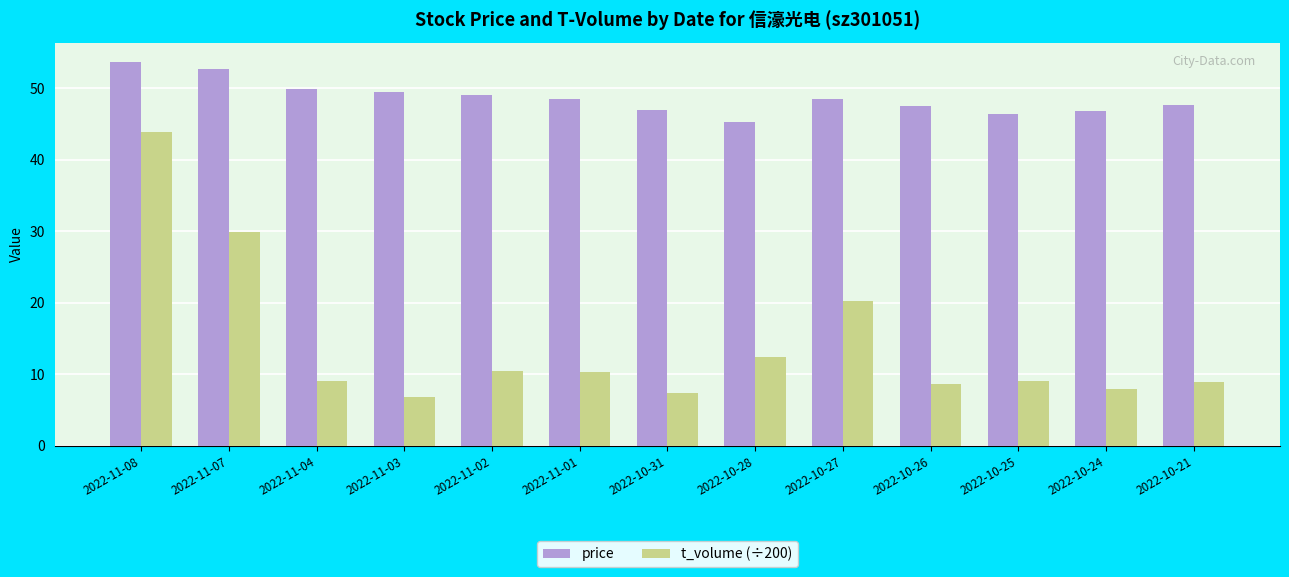

What is the greatest value displayed?

53.7